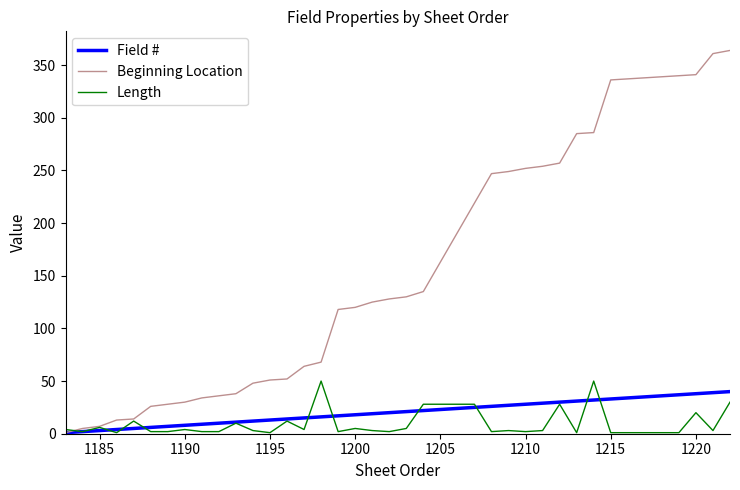

Which series has the largest total across all categories?

Beginning Location